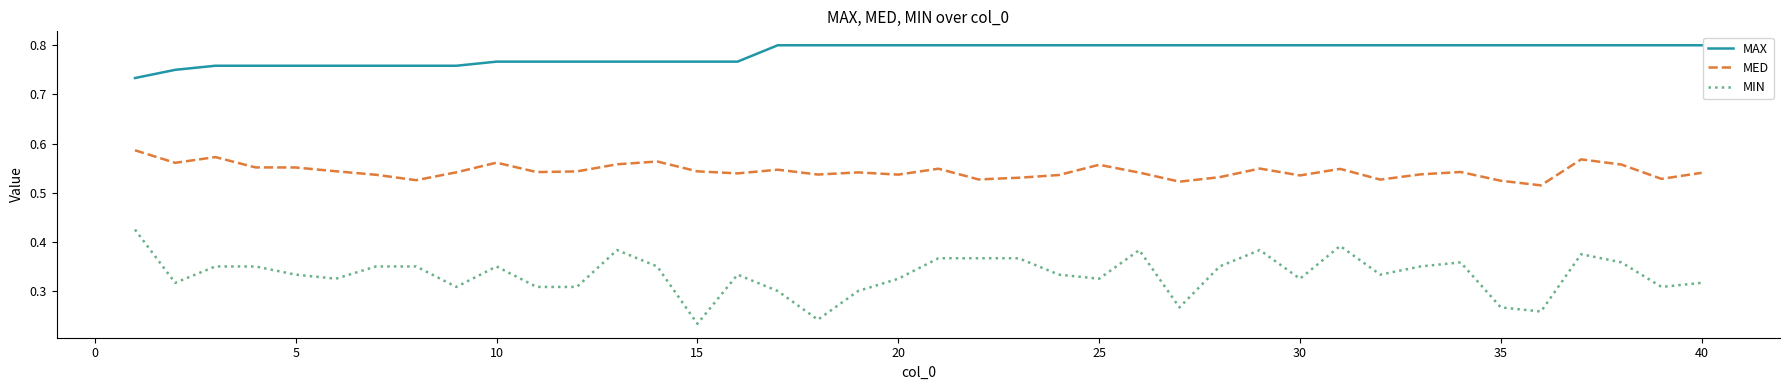

Which series has the largest total across all categories?

MAX